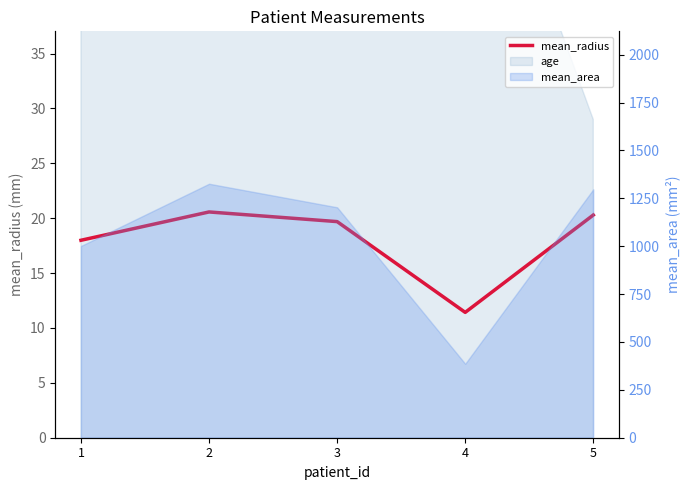

What is the value of the 4th point from the left?

11.4